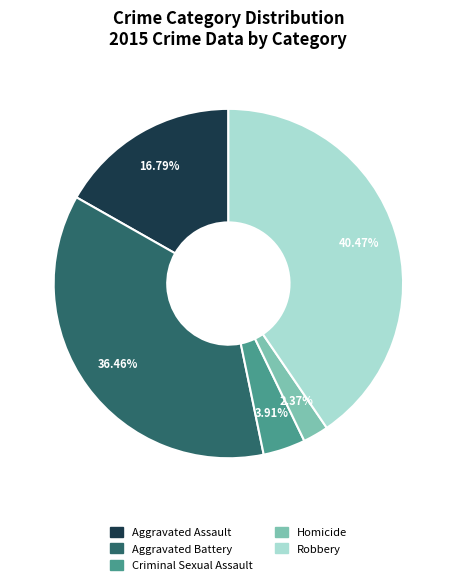

Does any single category account for the majority?

No